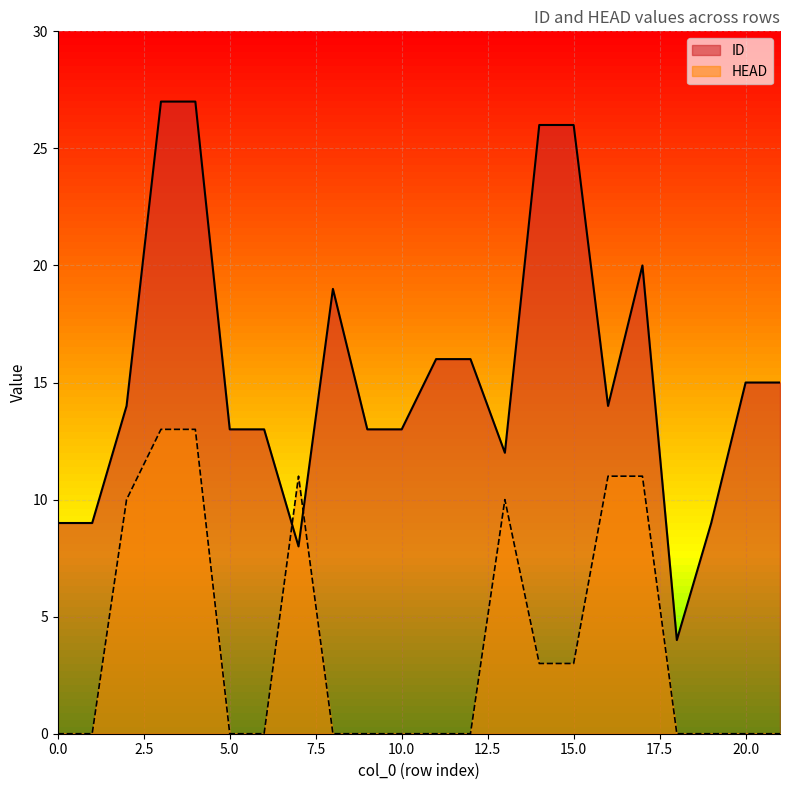

Does the chart display data point markers on the line(s)?

No